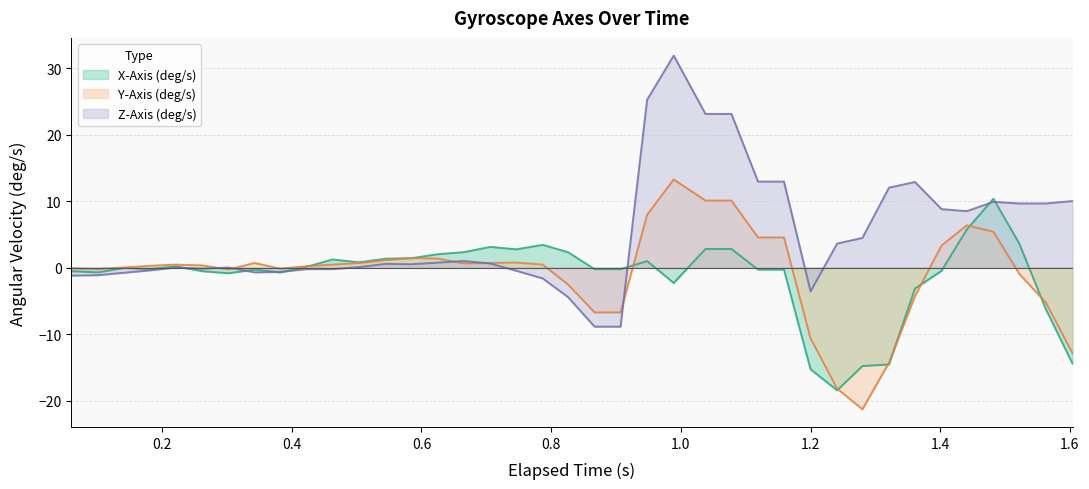

What are all the series names shown in the legend?

X-Axis (deg/s), Y-Axis (deg/s), Z-Axis (deg/s)